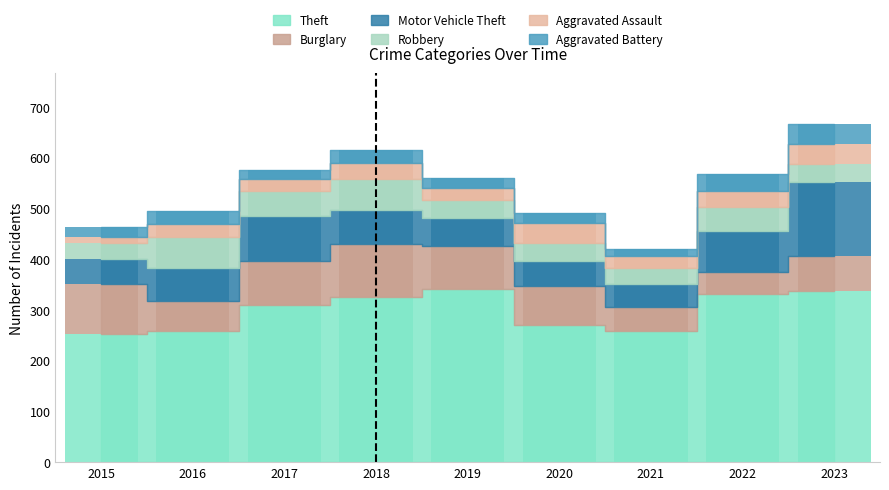

What is the average value of the Aggravated Battery series?

23